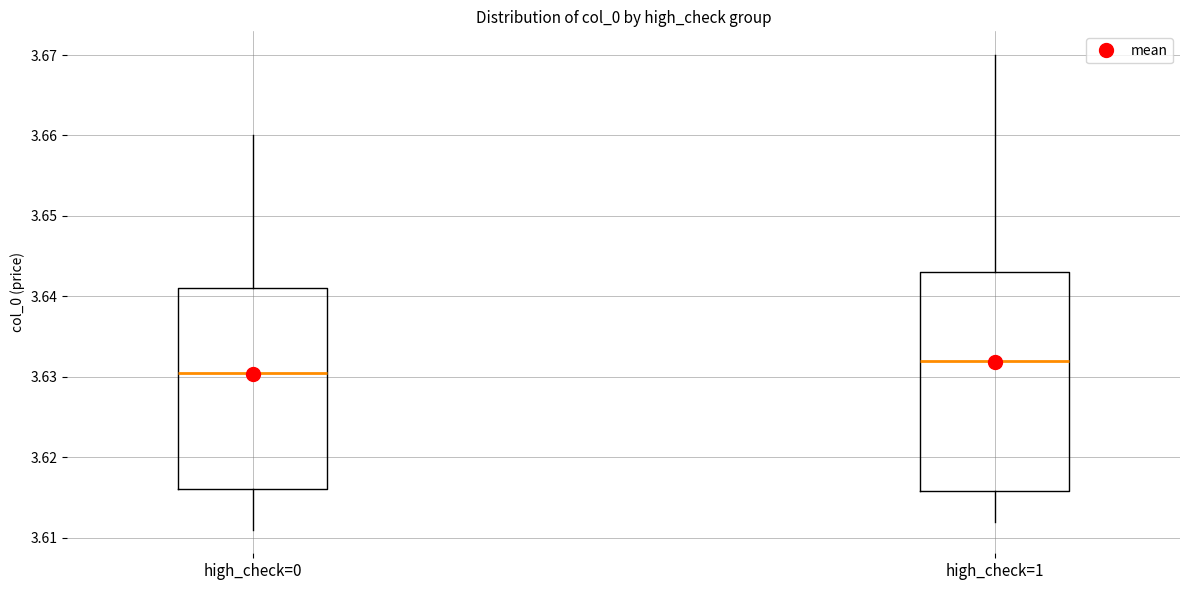

Reading left to right, read every box against the y-axis: the position of its median line, the range the box covers, and the ends of its whiskers. The values are not printed on the chart, so give them approximately, as read against the axis.

high_check=0: median 3.631, box 3.616 to 3.641, whiskers 3.611 to 3.660
high_check=1: median 3.632, box 3.616 to 3.643, whiskers 3.612 to 3.670